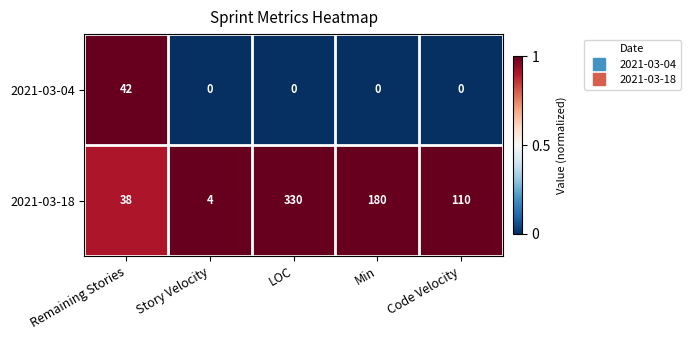

How many distinct data groups are displayed?

2